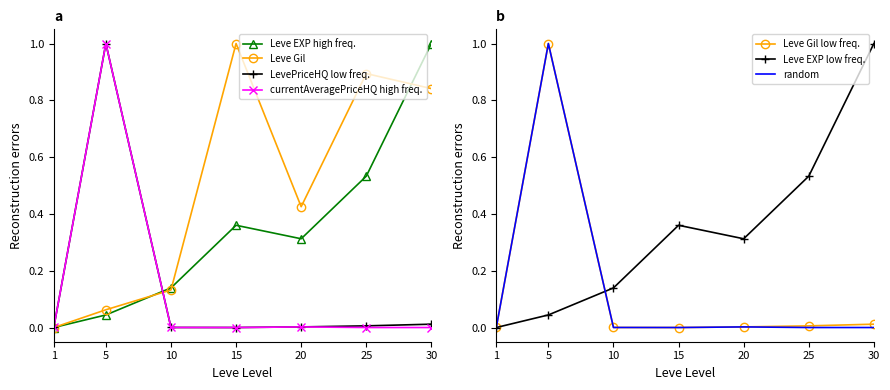

True or false: Leve EXP and Leve Gil cross at least once.

True